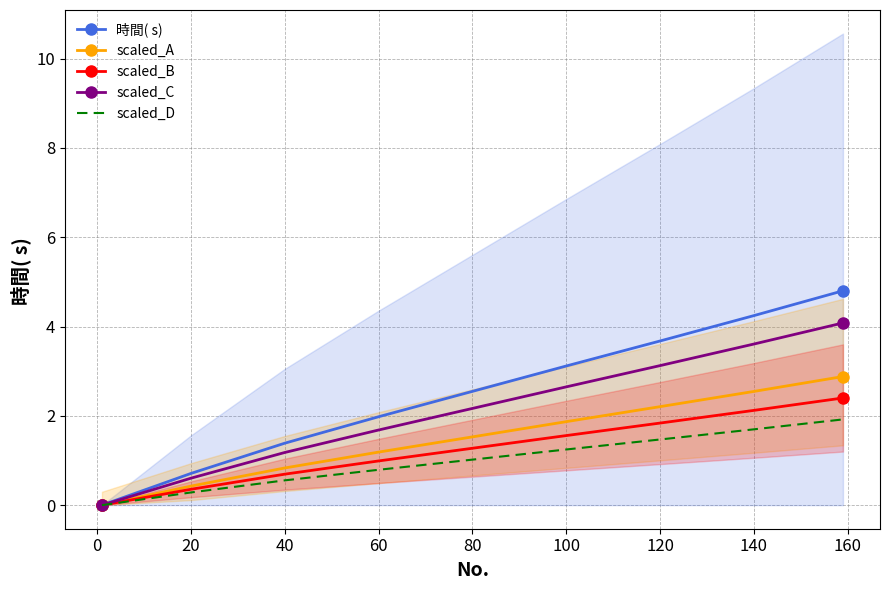

How many lines are shown in the chart?

5